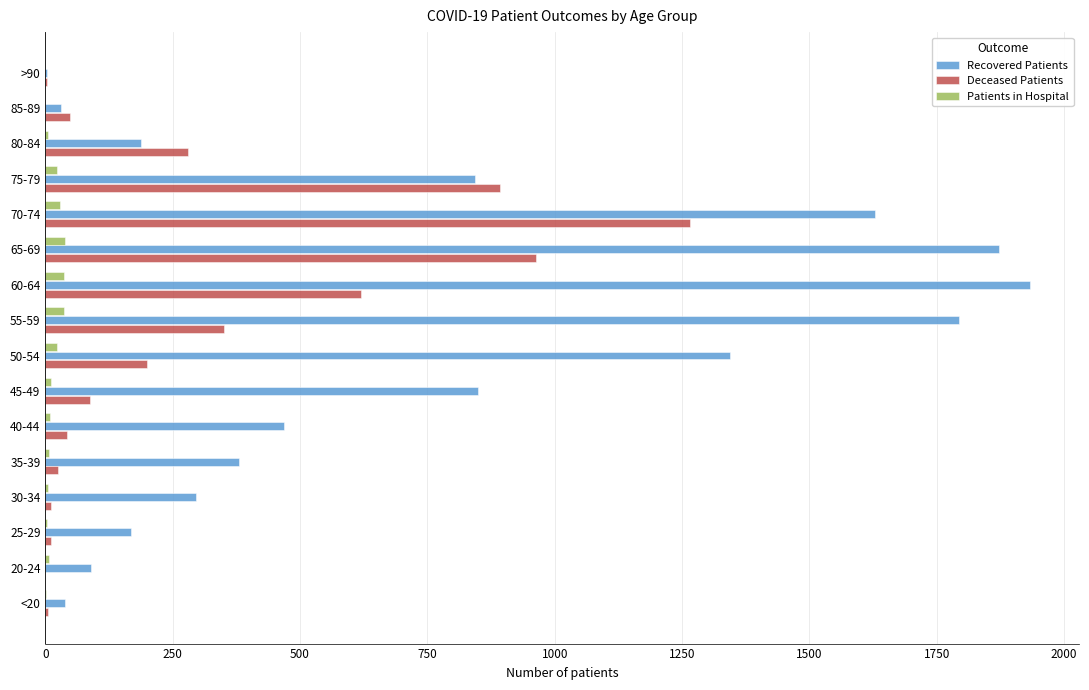

Is it true that Patients in Hospital equals 10 at 40-44?

True